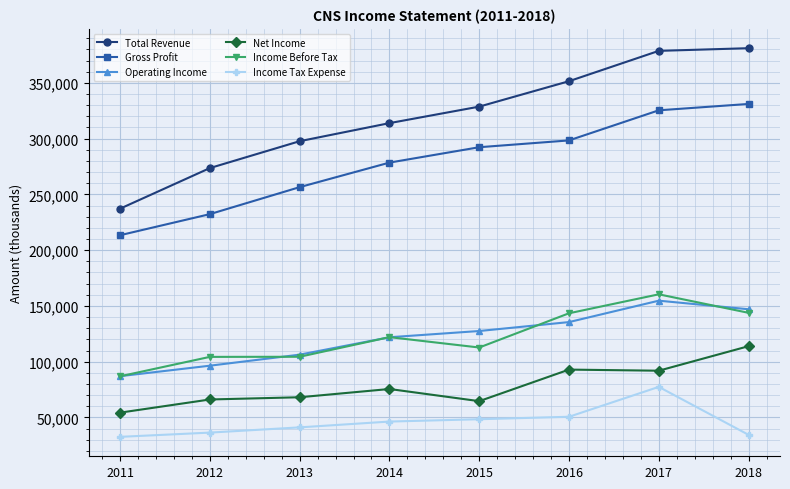

True or false: Net Income has a value of 76748 at 2011.

False